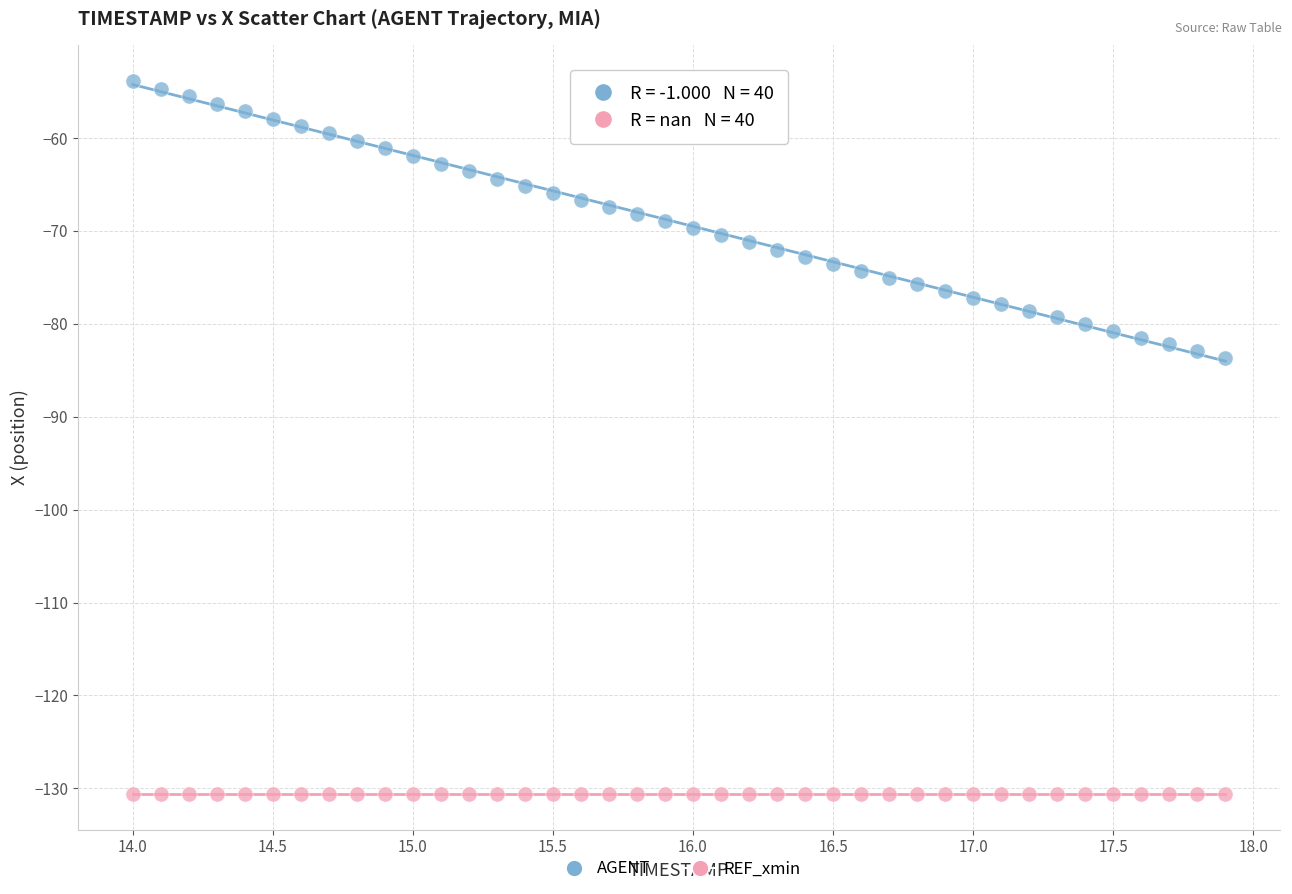

Which series reaches the minimum Y coordinate?

REF_xmin